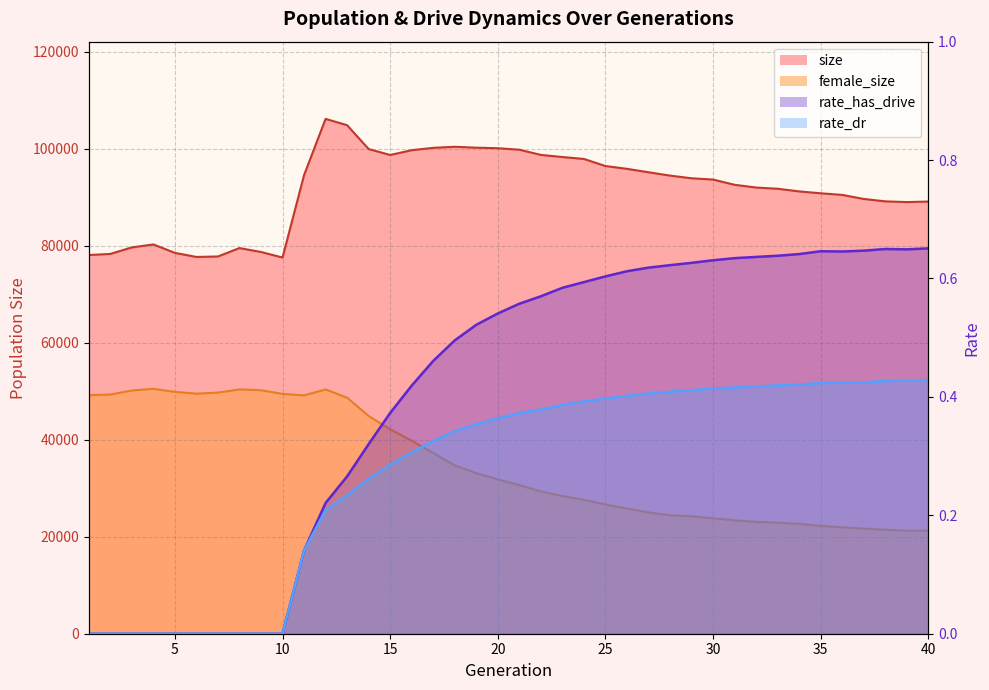

List the series in order of their peak value, lowest first.

rate_dr, rate_has_drive, female_size, size